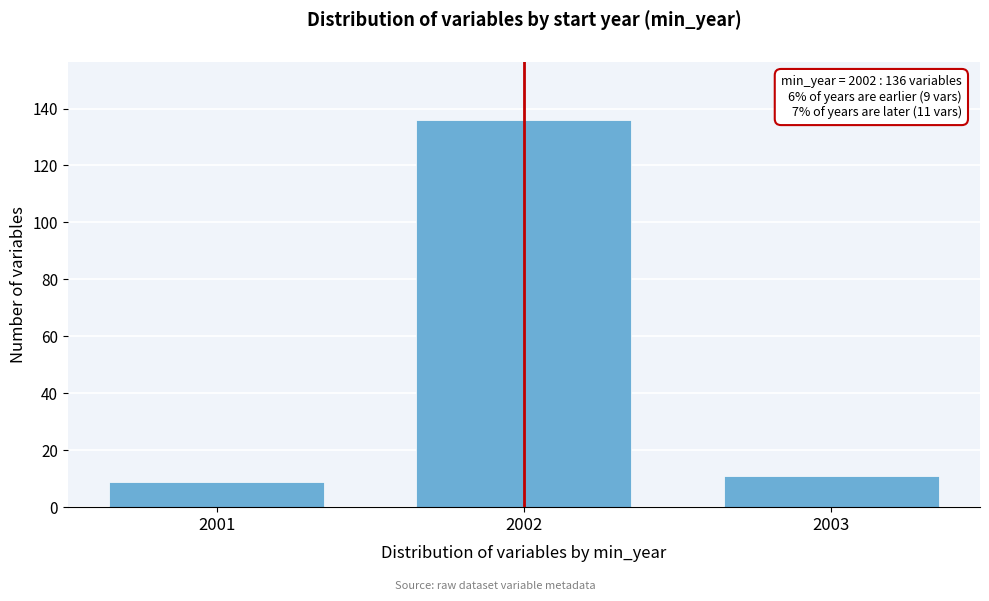

Reading right to left, transcribe all the data shown in this chart.

2003=11	2002=136	2001=9